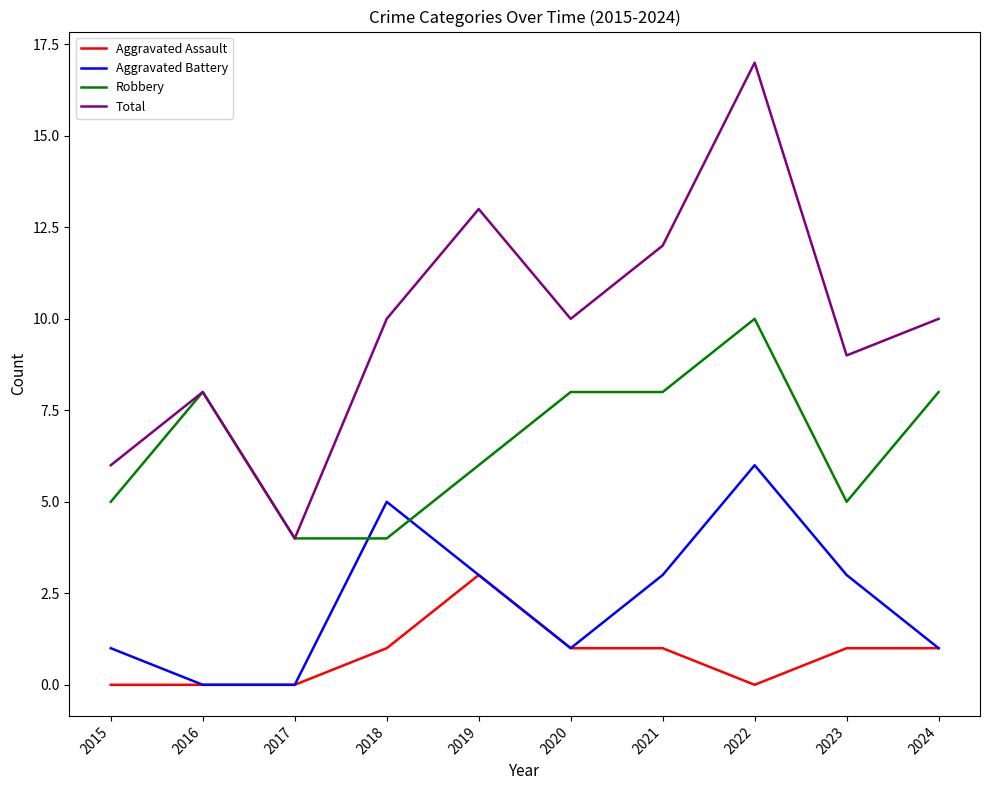

Which series ends up on top after the final intersection of Robbery and Aggravated Battery?

Robbery